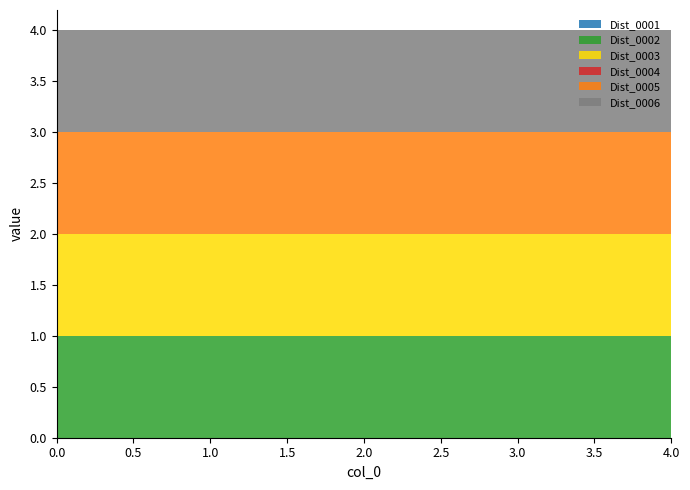

Reading left to right, transcribe all the data shown in this chart.

Dist_0001: 0	0	0	0	0
Dist_0002: 1	1	1	1	1
Dist_0003: 1	1	1	1	1
Dist_0004: 0	0	0	0	0
Dist_0005: 1	1	1	1	1
Dist_0006: 1	1	1	1	1